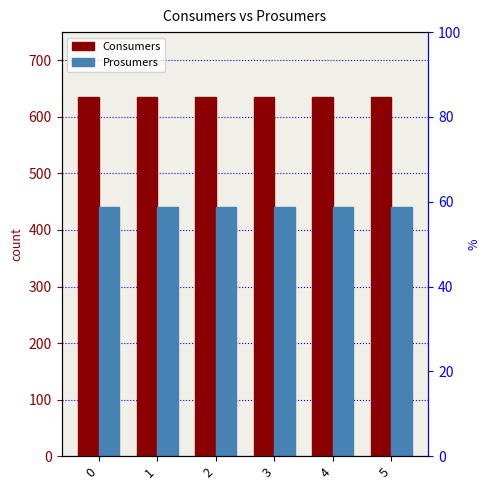

What is the value of the Prosumers bar at the 5th from the left?

440